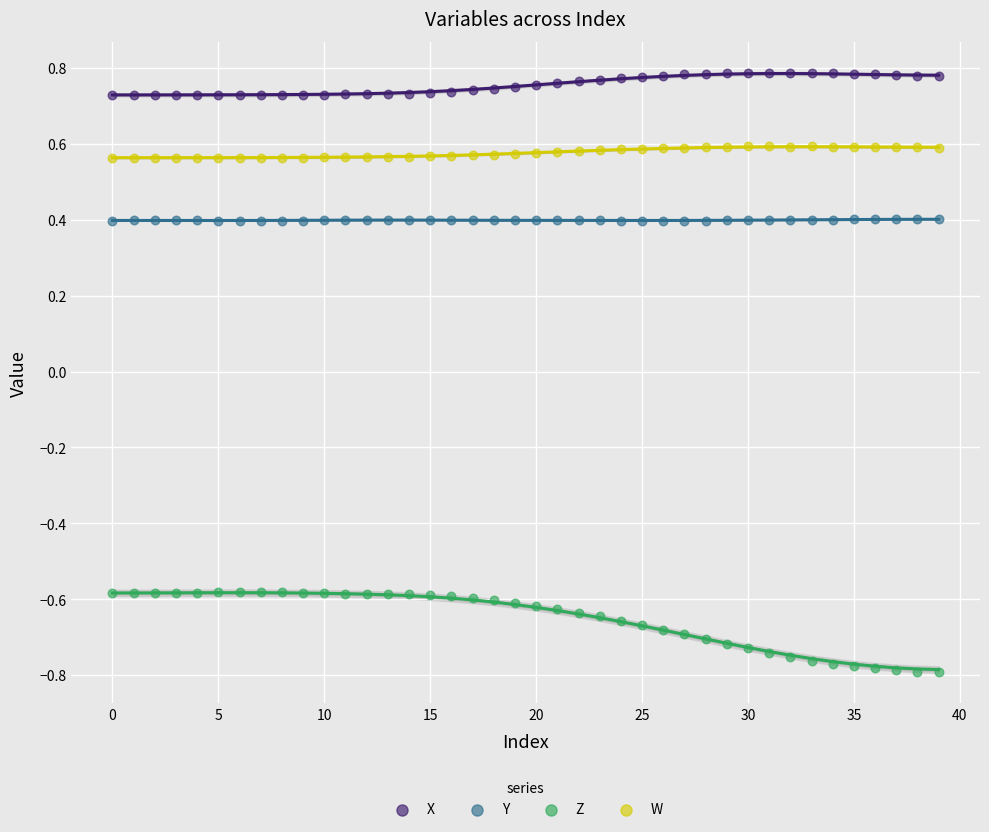

Which series has the widest spread of Y values?

Z